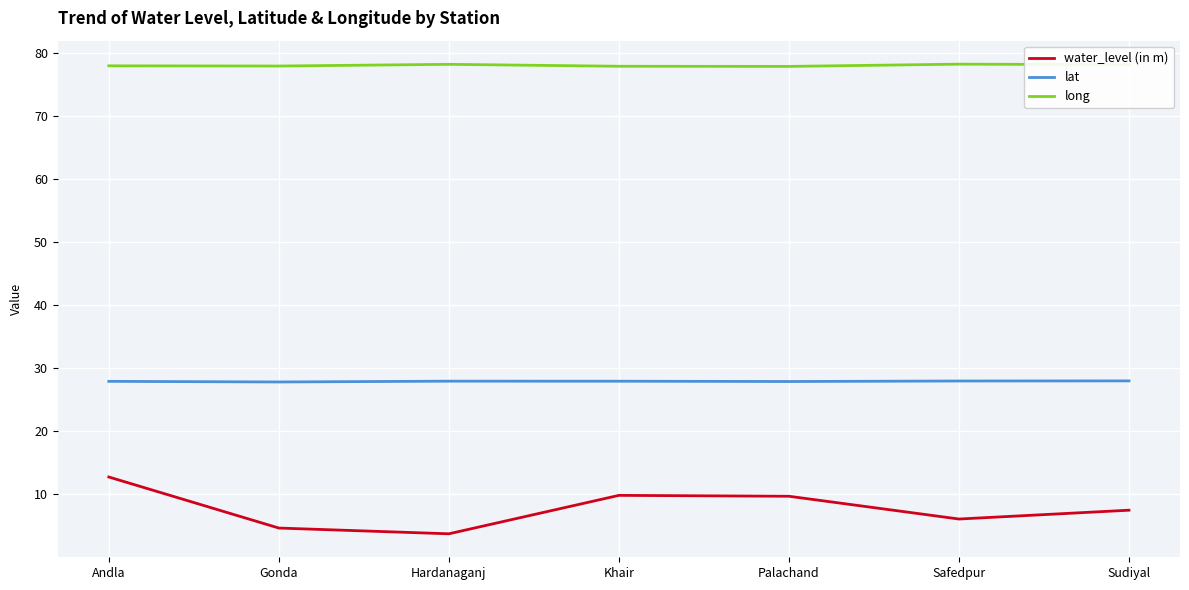

Which label corresponds to the smallest value in the chart?

Hardanaganj